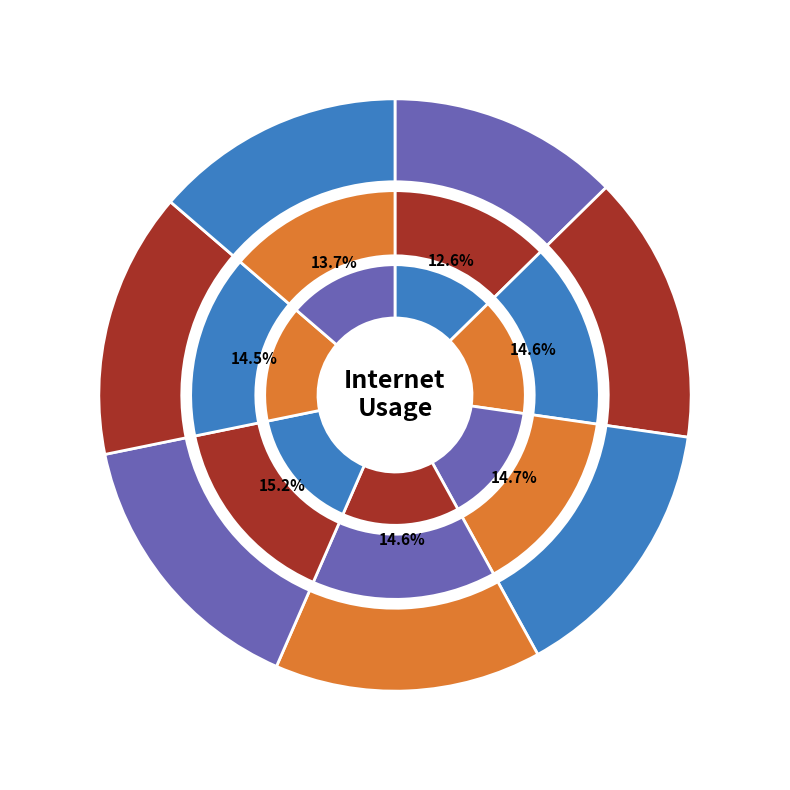

To the nearest percent, what is the average slice percentage?

14%